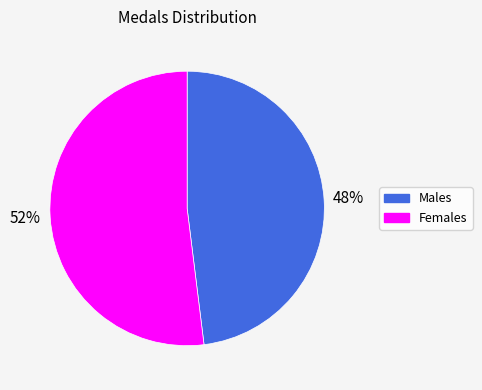

To the nearest percent, what is the average slice percentage?

50%